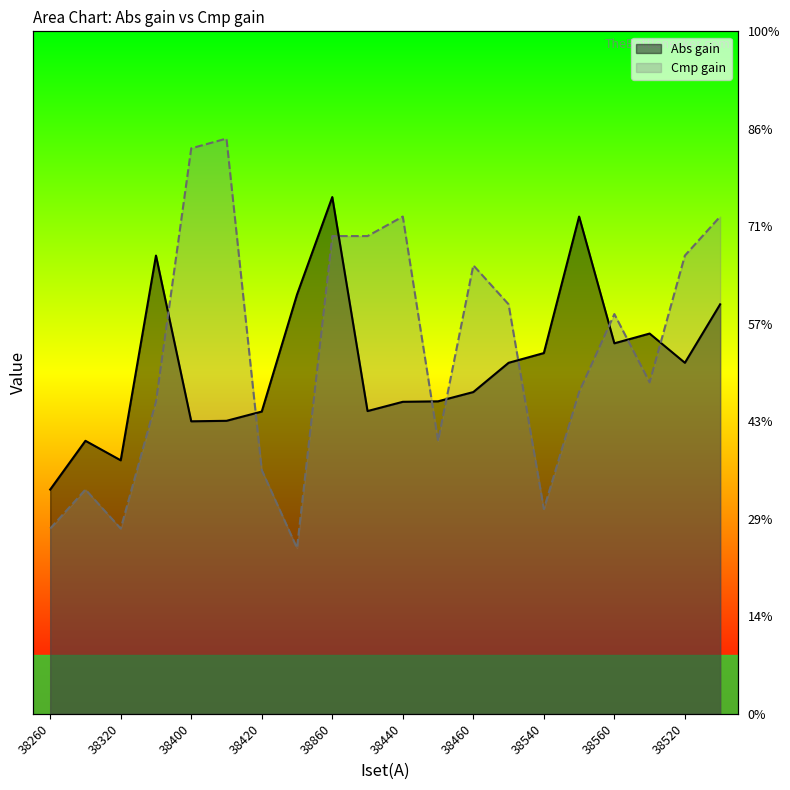

At how many categories does at least one series exceed 38570?

14